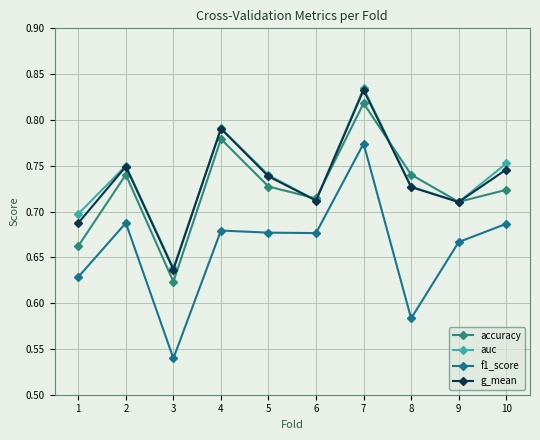

Which series has the largest total across all categories?

auc